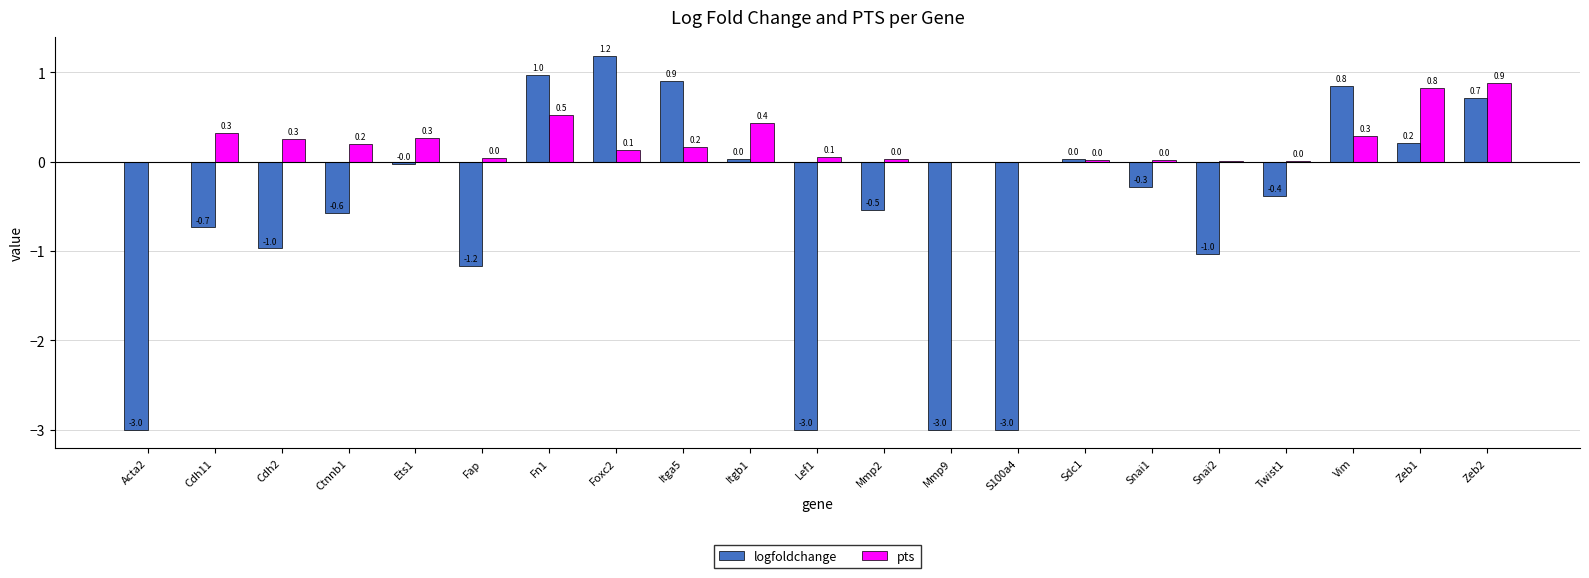

True or false: logfoldchange has a value of 0.4 at Zeb1.

False